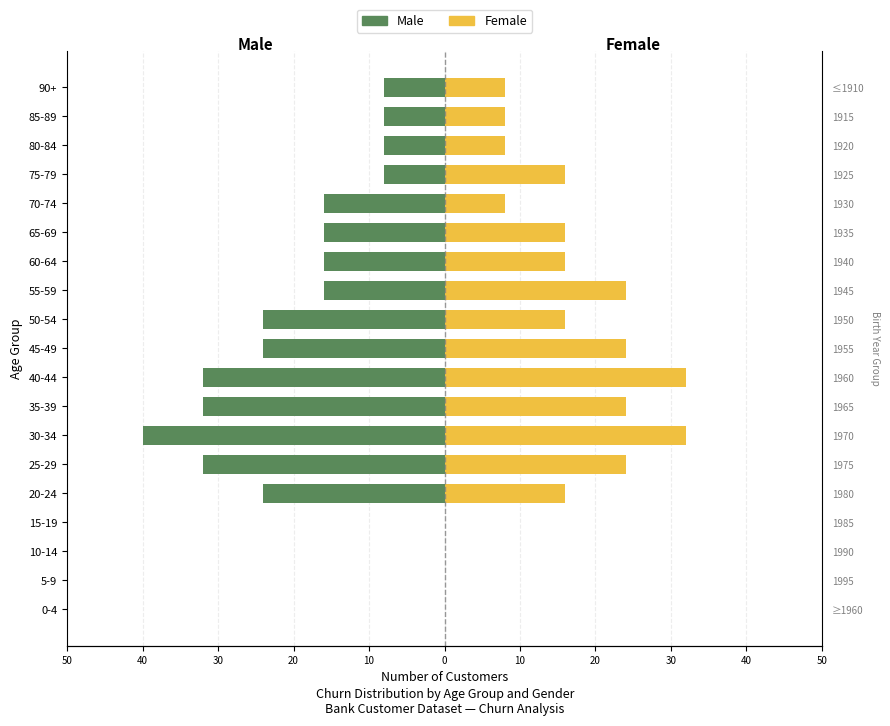

How many values in the Male series are below -16?

7